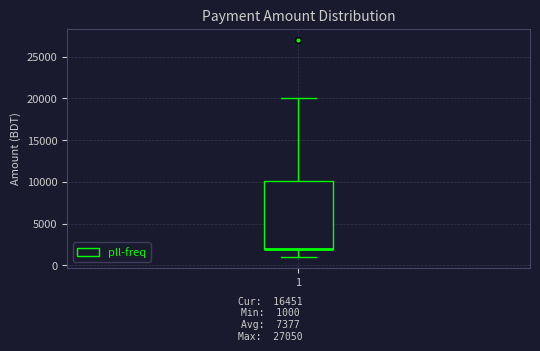

Transcribe this box plot: give where the median line is, the range the box spans, and where the two whiskers end, as read against the y-axis. The values are not printed on the chart, so give them approximately, as read against the axis.

median 2000 (drawn on the box's lower edge), box 2000 to 10000, whiskers 1000 to 20000